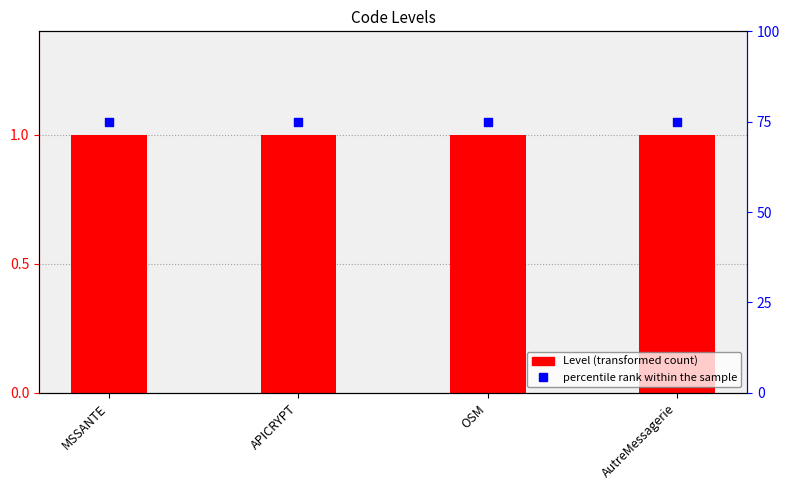

Is the value of percentile rank within the sample at MSSANTE greater than the value of Level at MSSANTE?

Yes